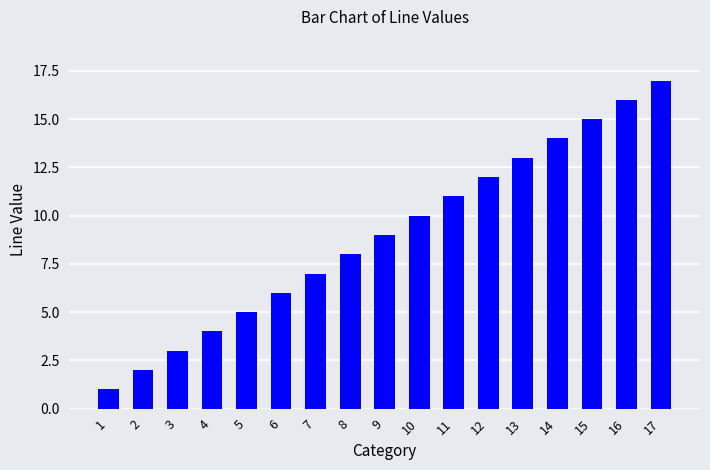

At which label is the value closest to 9?

9